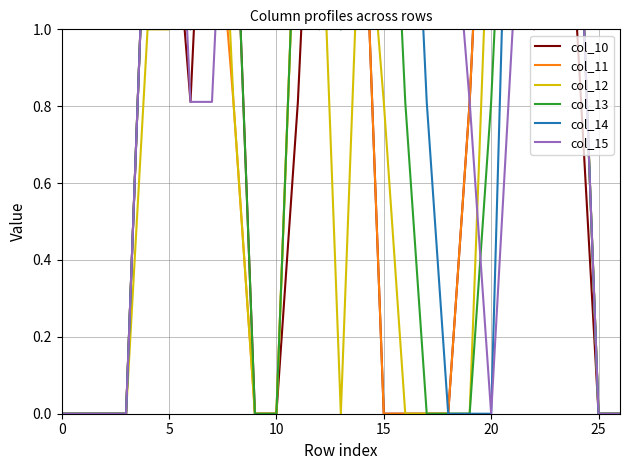

At which category is the sum across all series the highest?

23